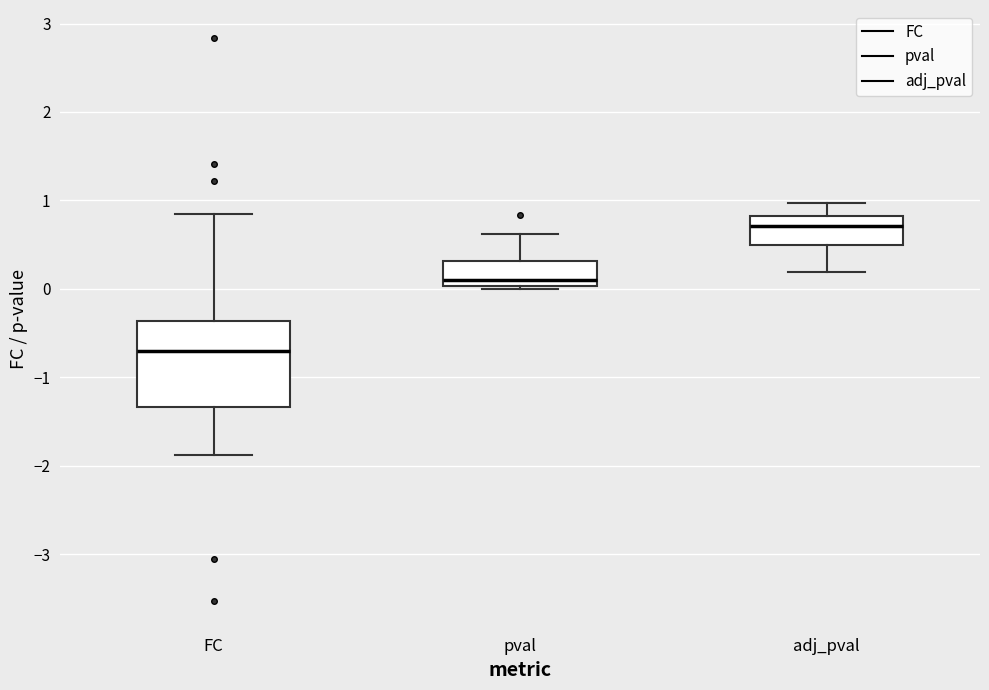

Which box has the lowest median line?

FC